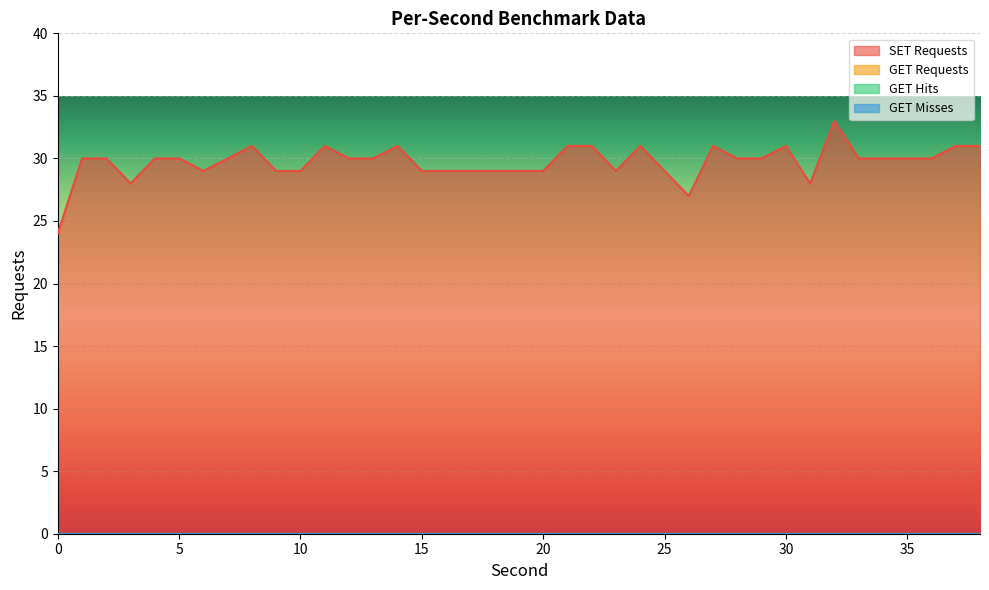

Between 4 and 19, which series saw the biggest shift?

SET Requests